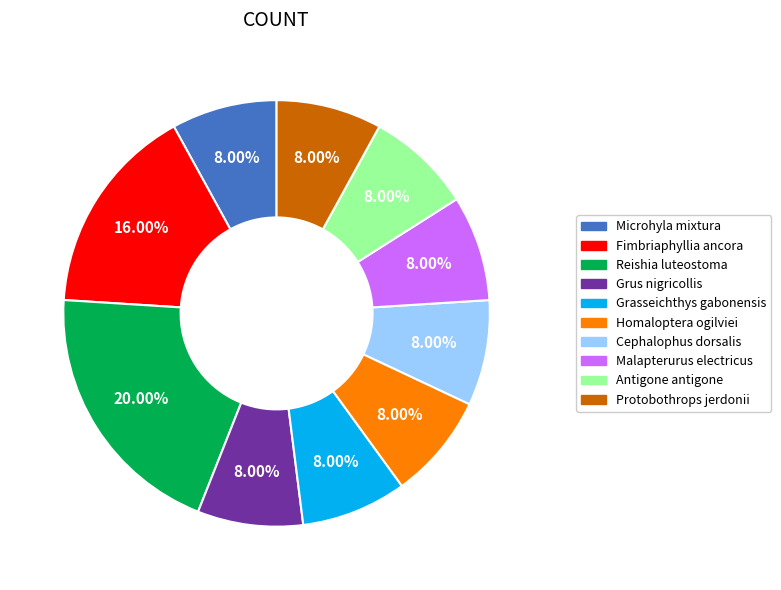

What percentage is the Grasseichthys gabonensis slice, to the nearest percent?

8%